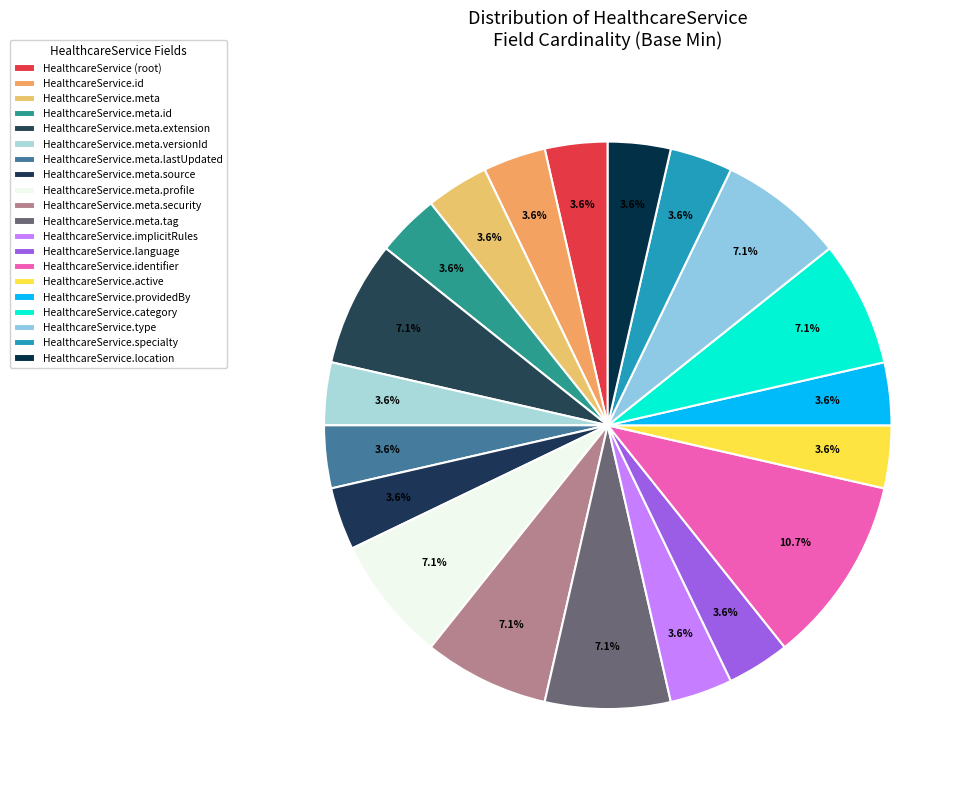

Combined, do HealthcareService.meta.security and HealthcareService.active account for over 50%?

No